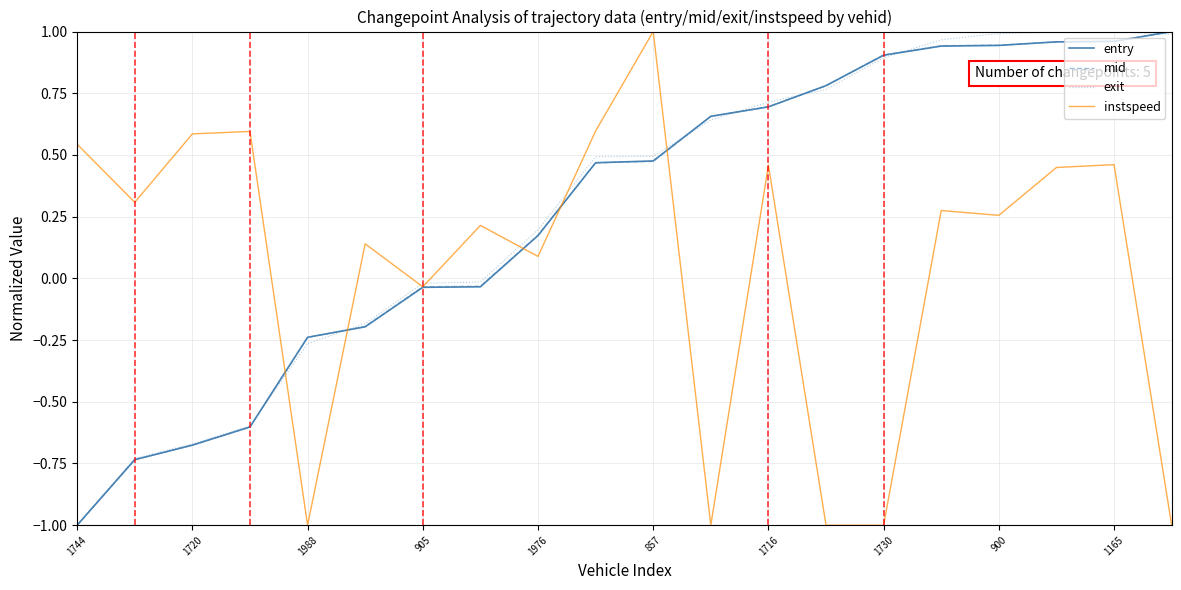

What is the minimum value for exit?

-1.0